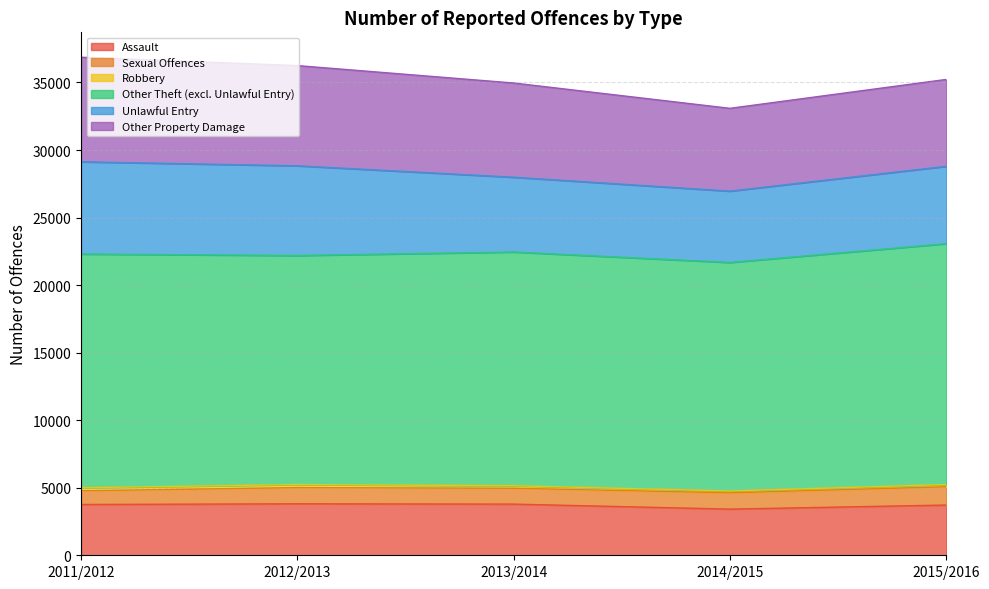

At which label does Other Property Damage reach its minimum?

2014/2015